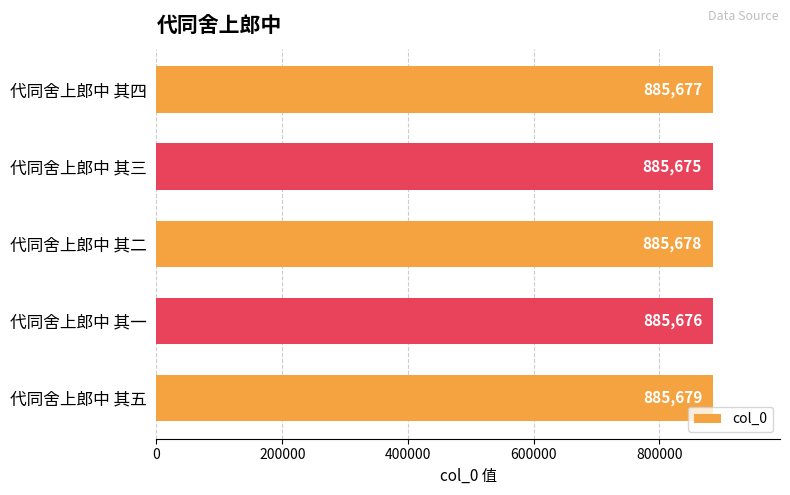

Reading bottom to top, extract all data points from this chart.

885679	885676	885678	885675	885677